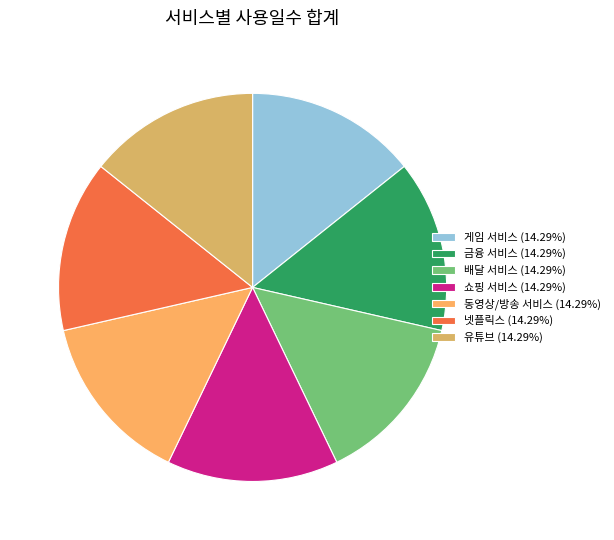

Is the sum of 유튜브 and 배달 서비스 greater than half?

No